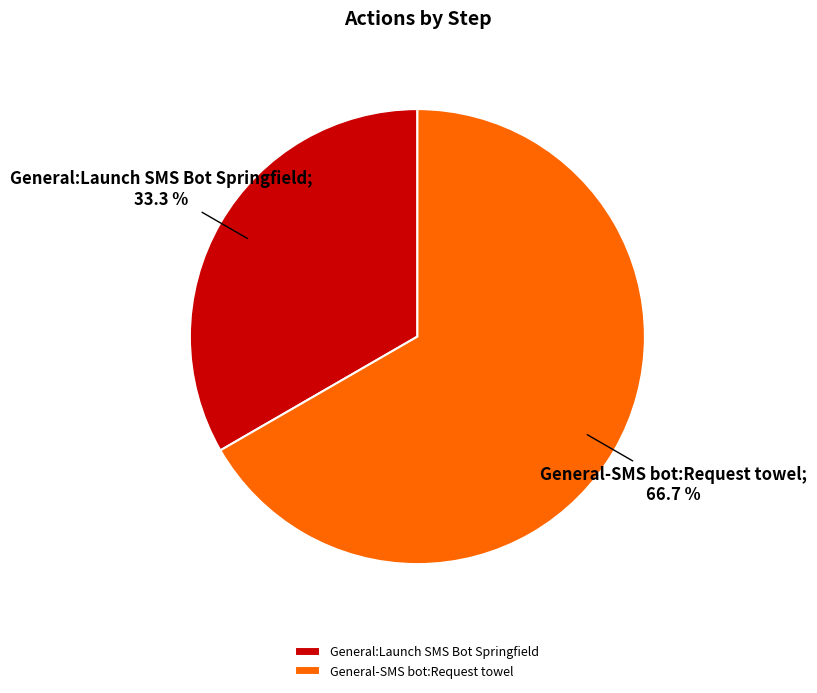

What percentage is the General:Launch SMS Bot Springfield slice, to the nearest percent?

33%